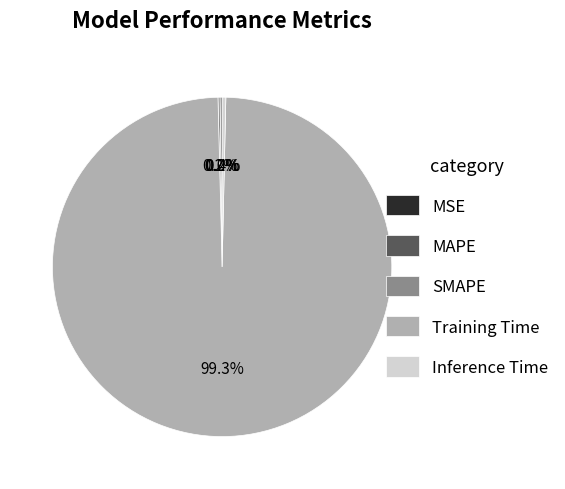

Does Training Time represent more than half of the total?

Yes